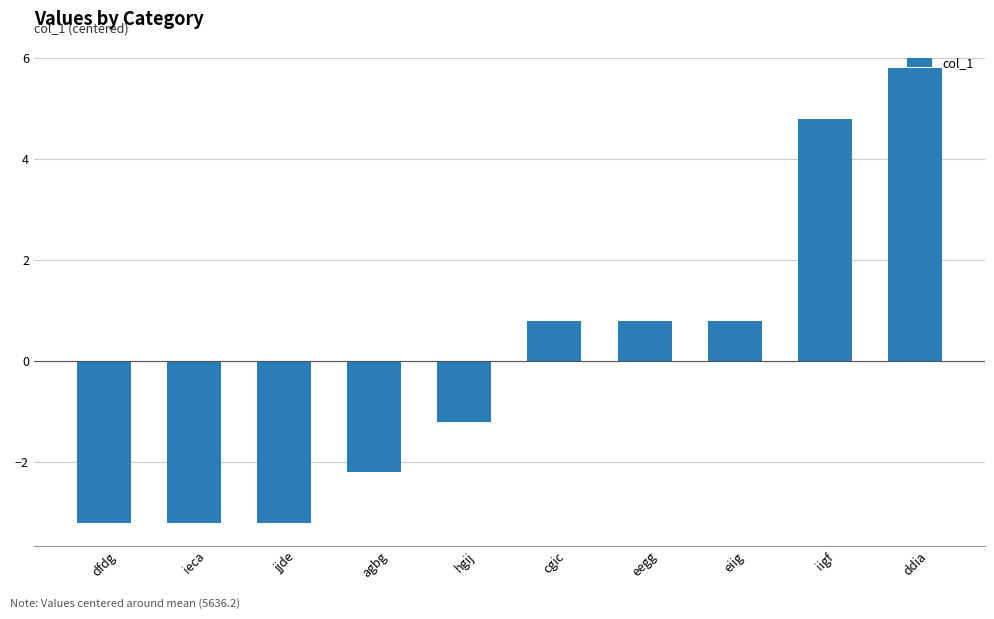

What is the difference between the values at hgij and cgic?

2.0